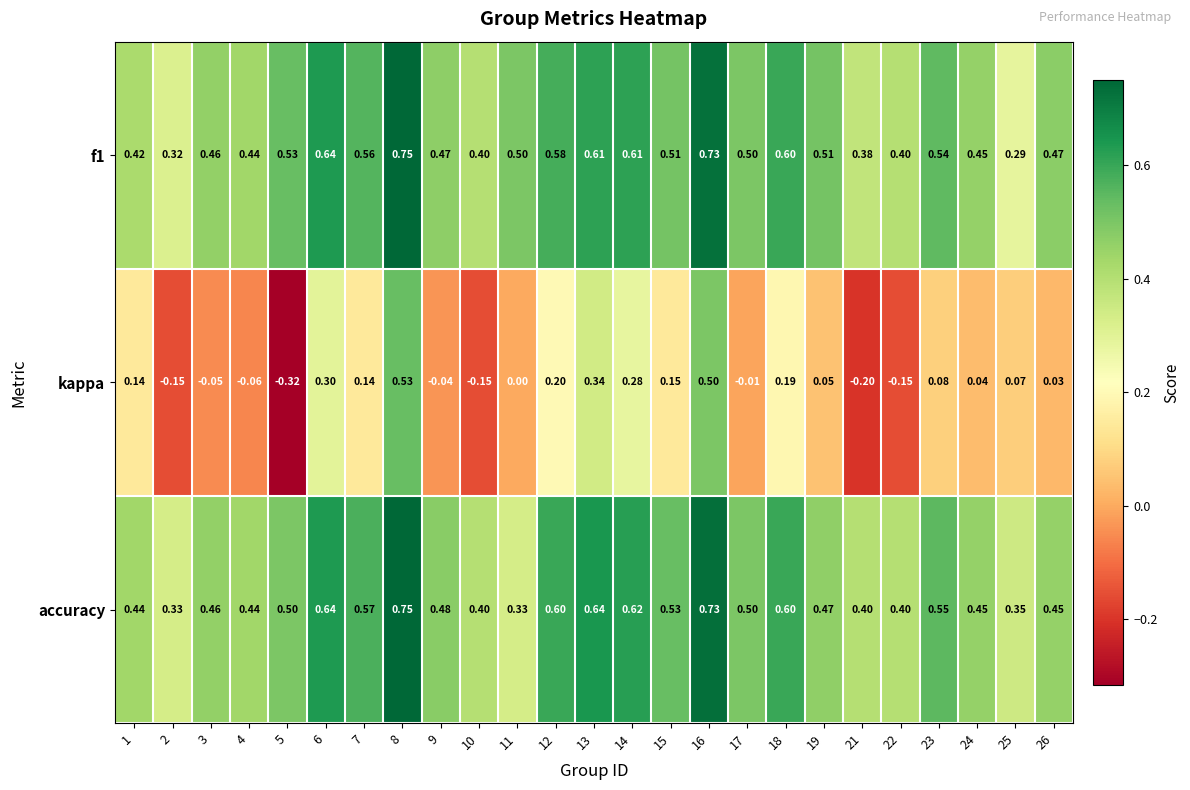

Is the value of accuracy at 11 greater than the value of kappa at 3?

Yes